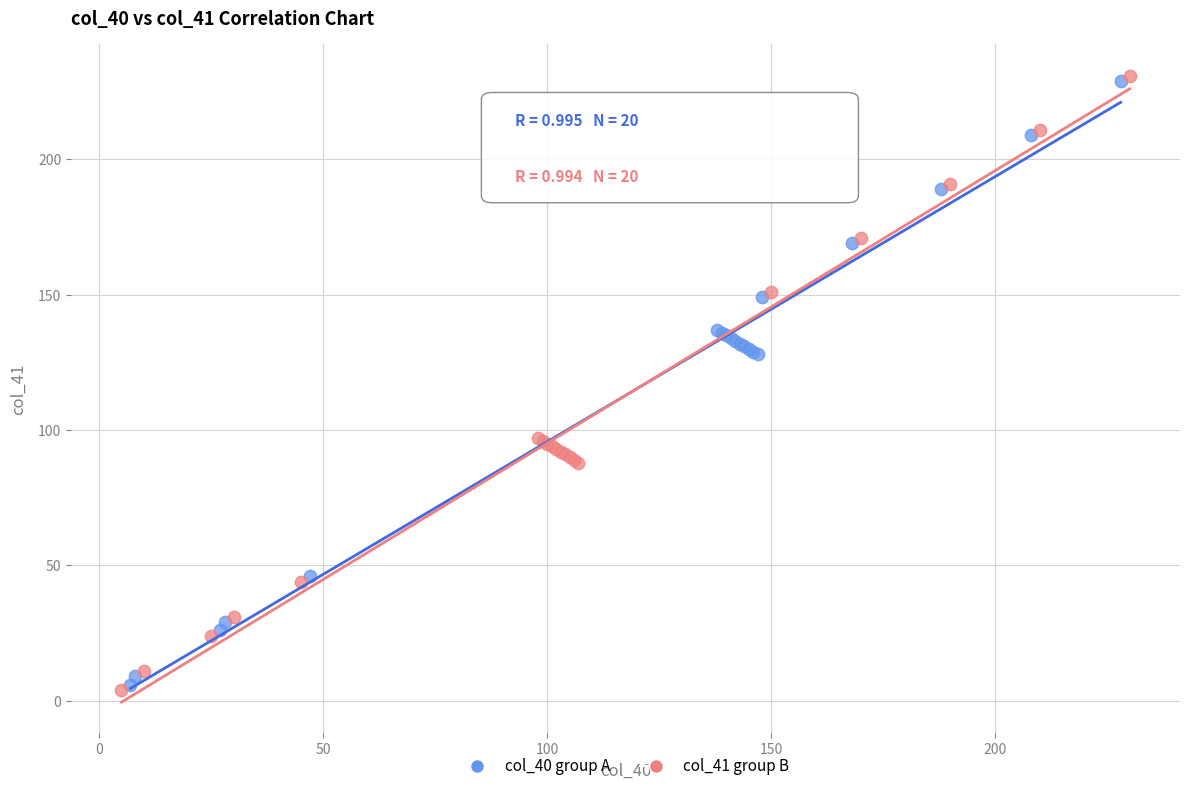

What are all the series names shown in the legend?

col_40 group A, col_41 group B